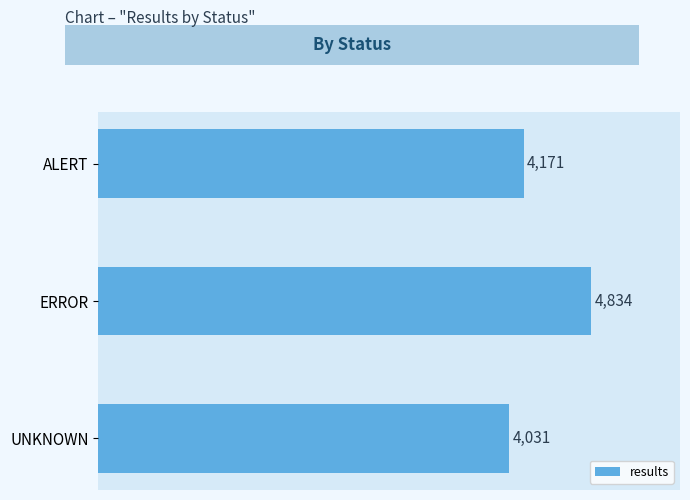

Does the chart contain stacked bars?

No